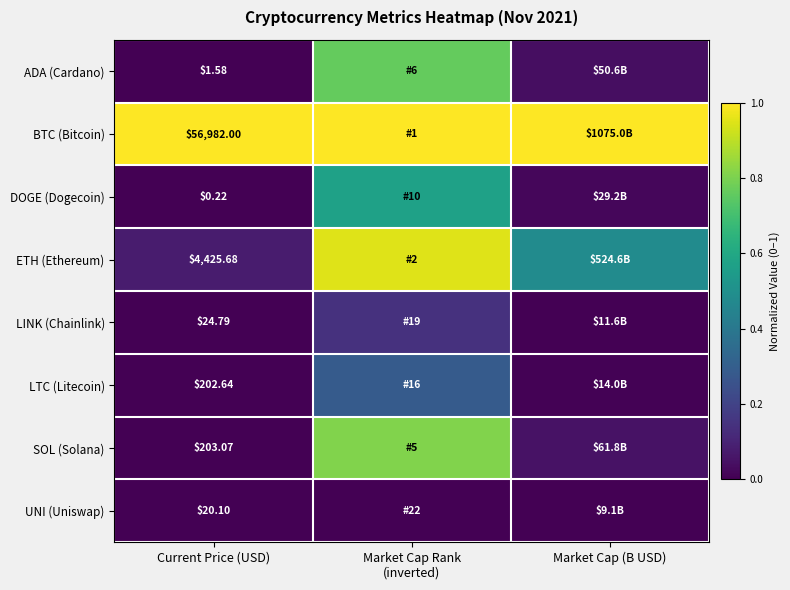

At which category is the sum across all series the highest?

Market Cap Rank
(inverted)